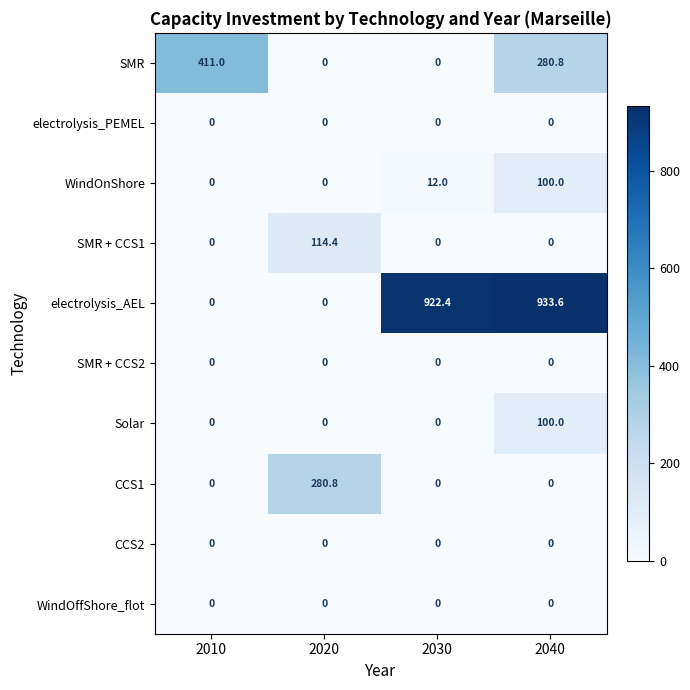

Is it true that electrolysis_AEL equals 922.4 at 2030?

True